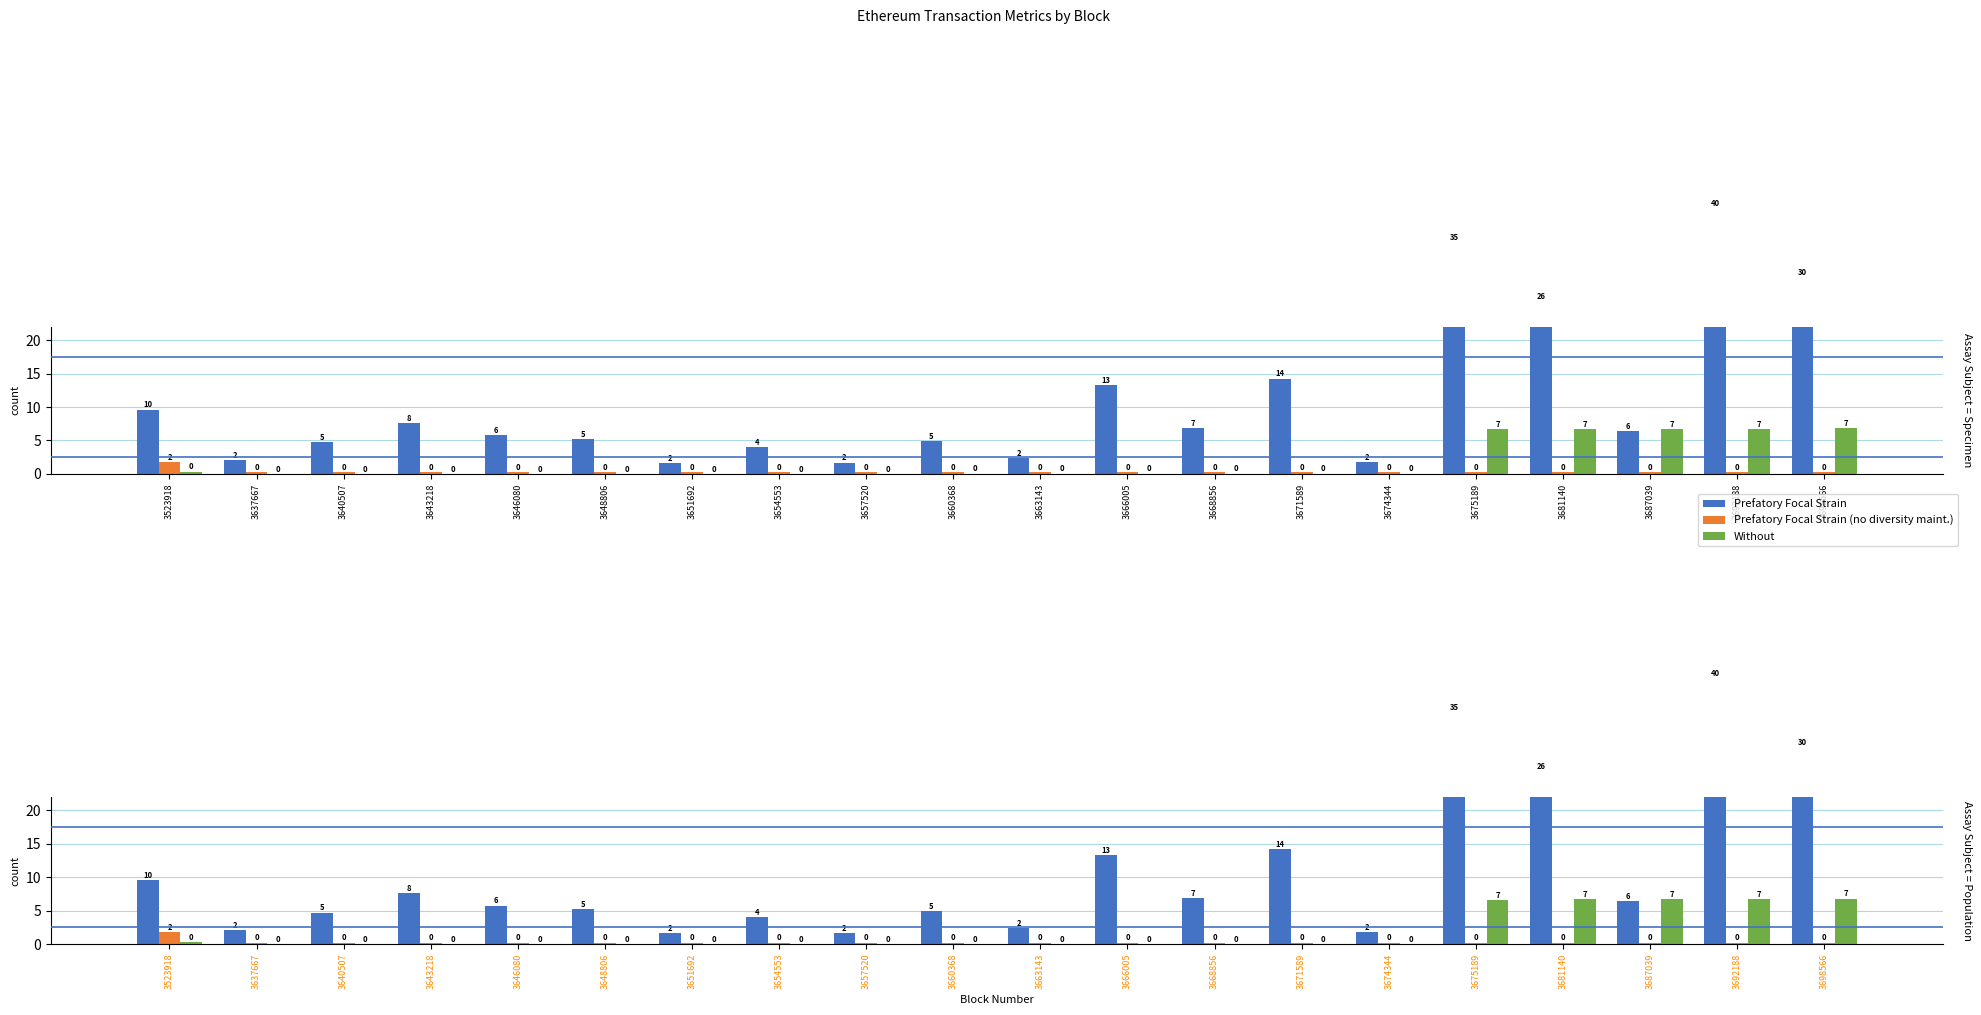

What is the greatest value displayed?

39.8